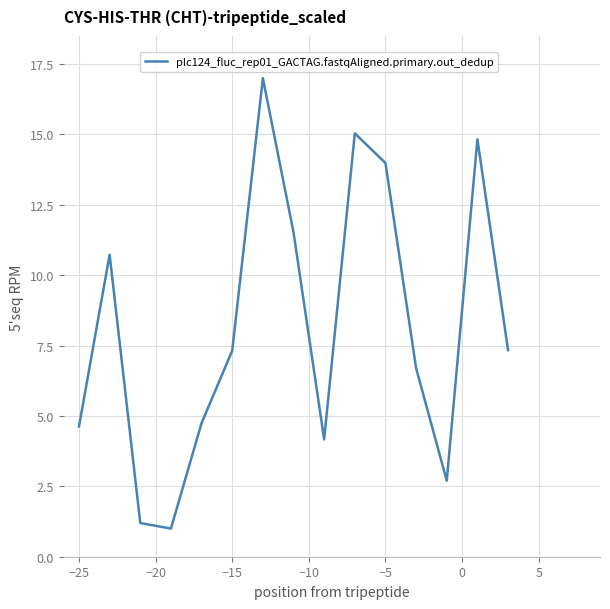

What is the difference between the maximum and minimum values?

16.0